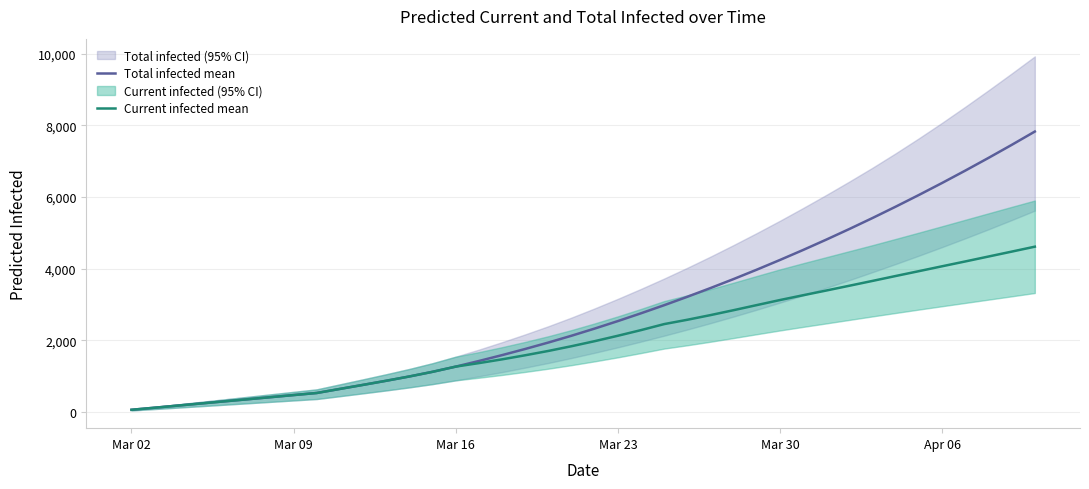

What is the lowest value of the Total infected mean series?

59